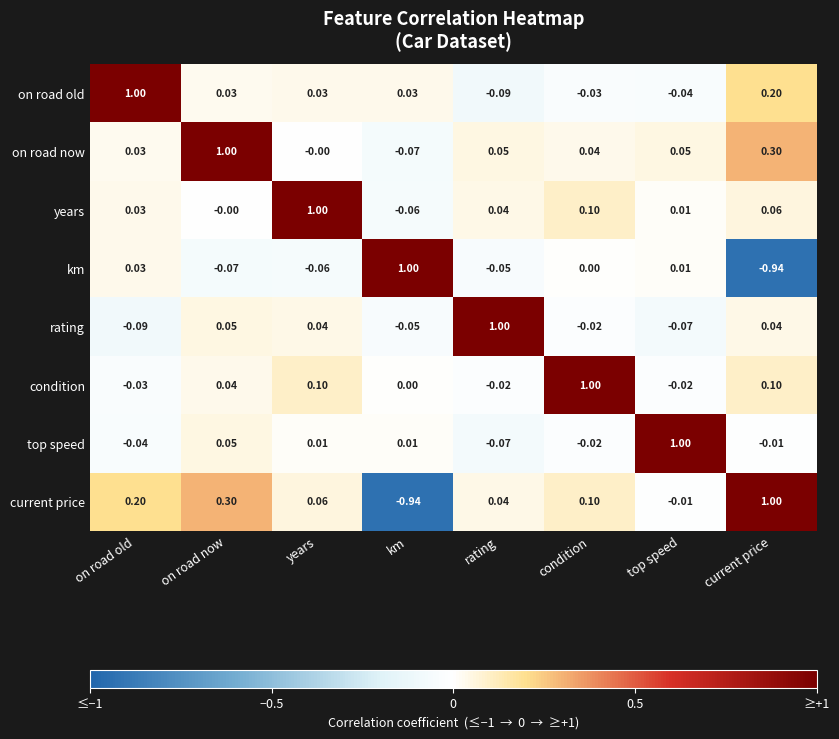

Is the value of rating at on road old greater than the value of condition at on road old?

No